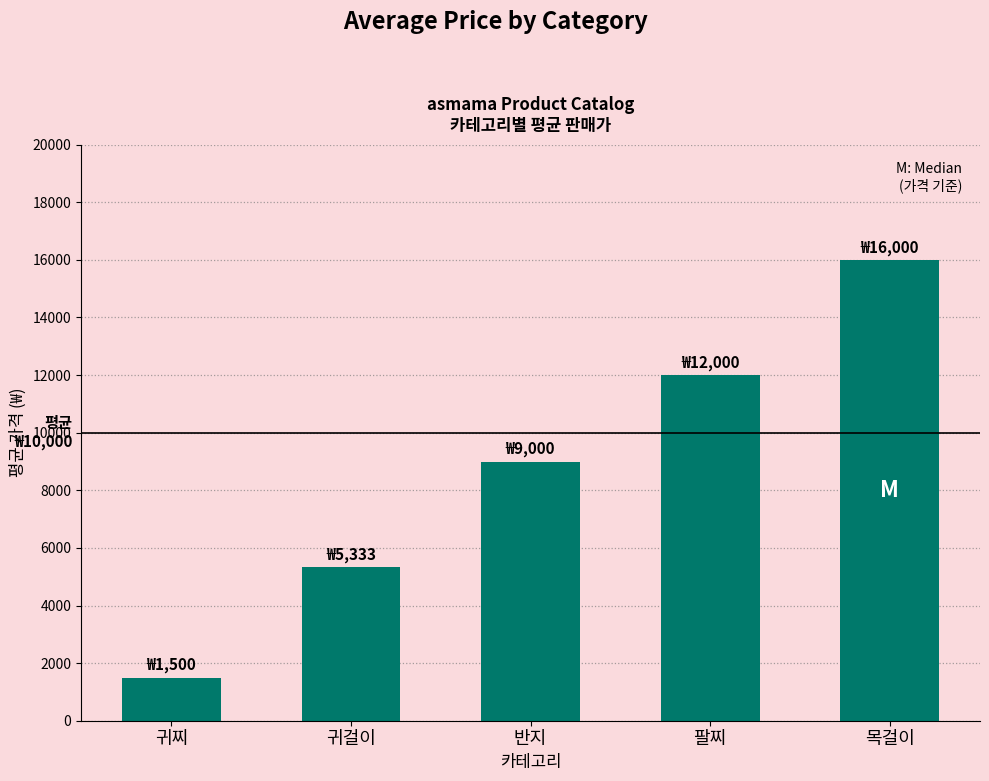

At which category does the chart reach its peak across all series?

목걸이